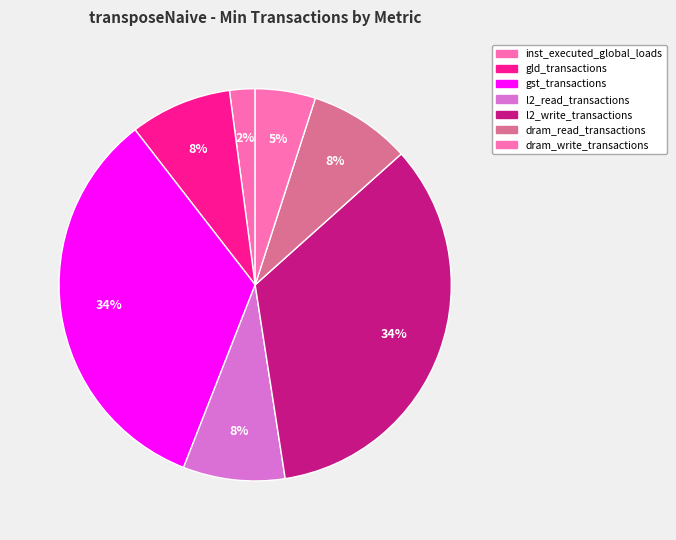

How many segments does this pie chart have?

7